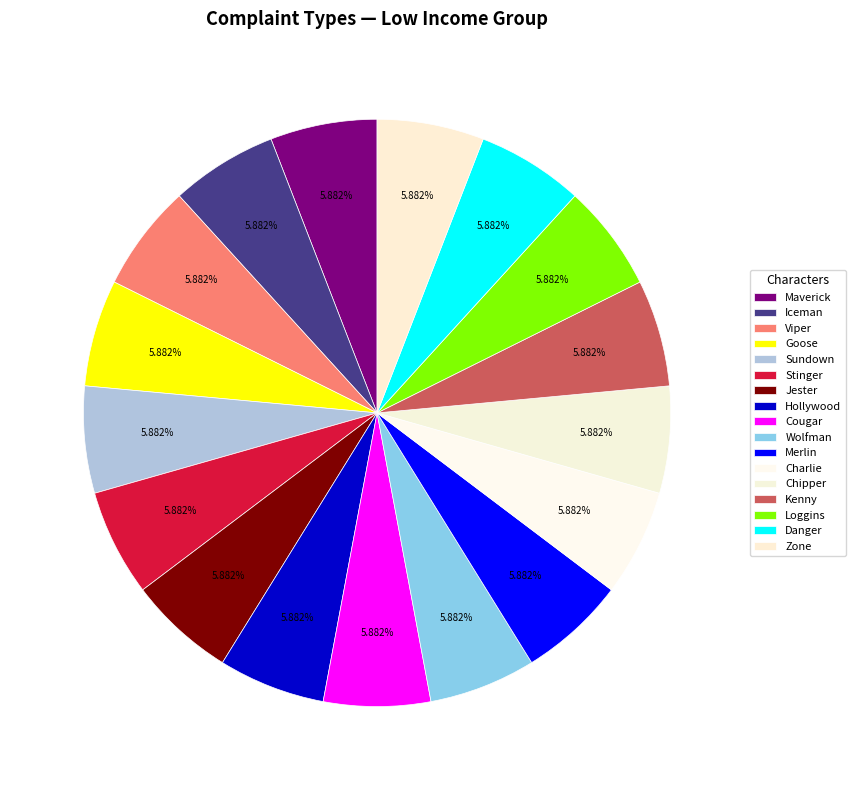

To the nearest percent, what is the combined percentage of Loggins and Goose?

12%